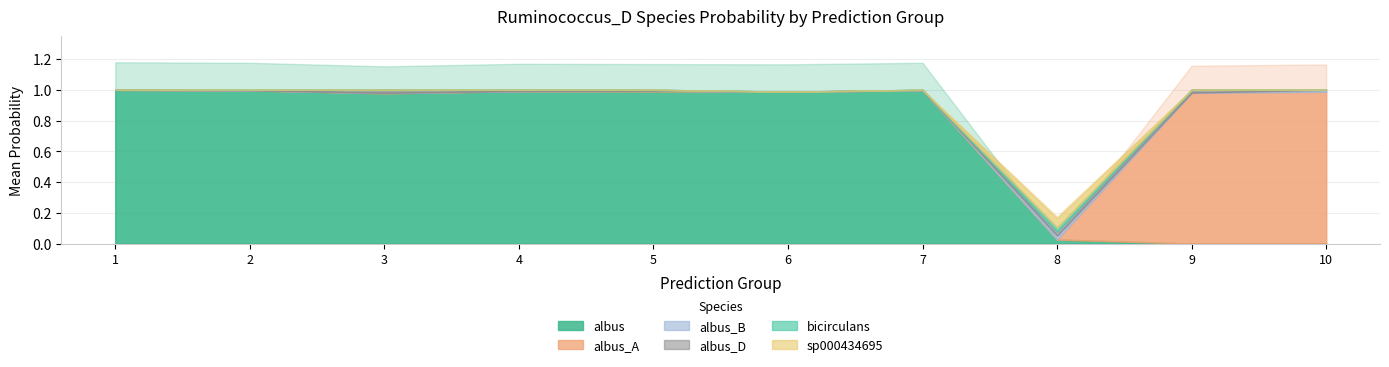

Count the number of data series in this chart.

6